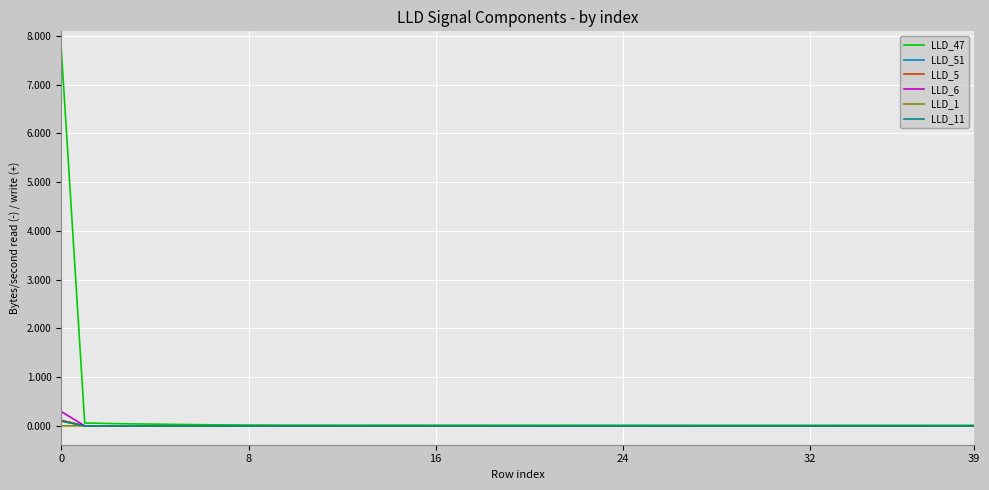

What is the maximum value shown in the chart?

7.7